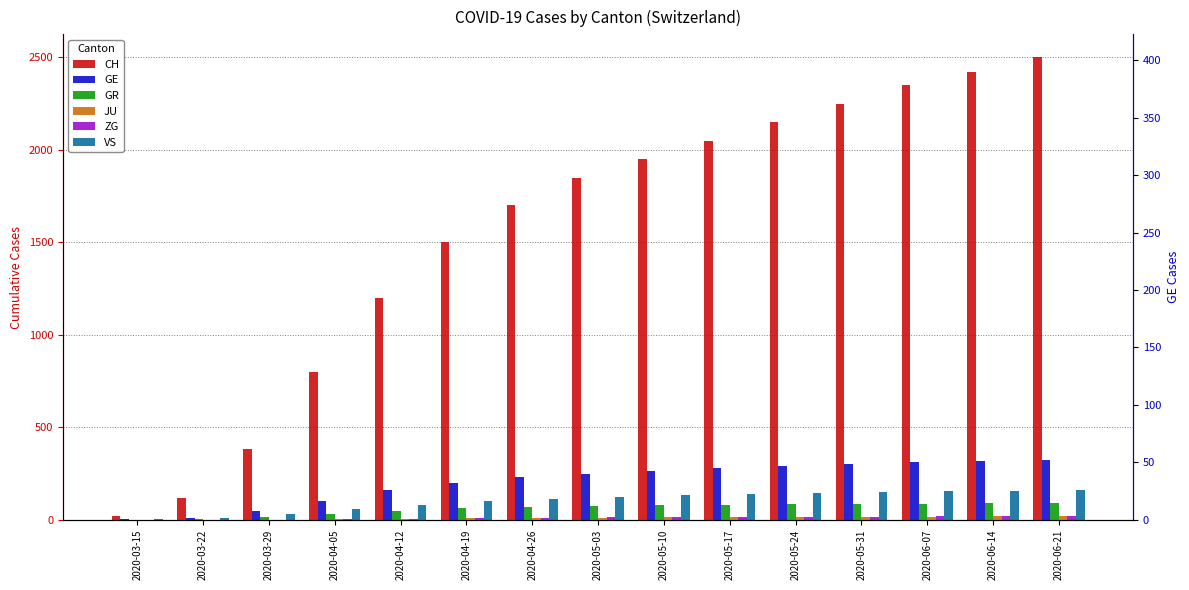

Which series has the largest range (max minus min)?

CH